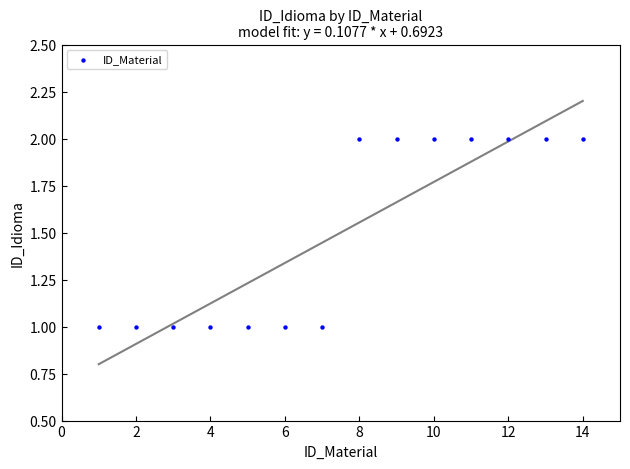

What is the range of X values (max minus min)?

13